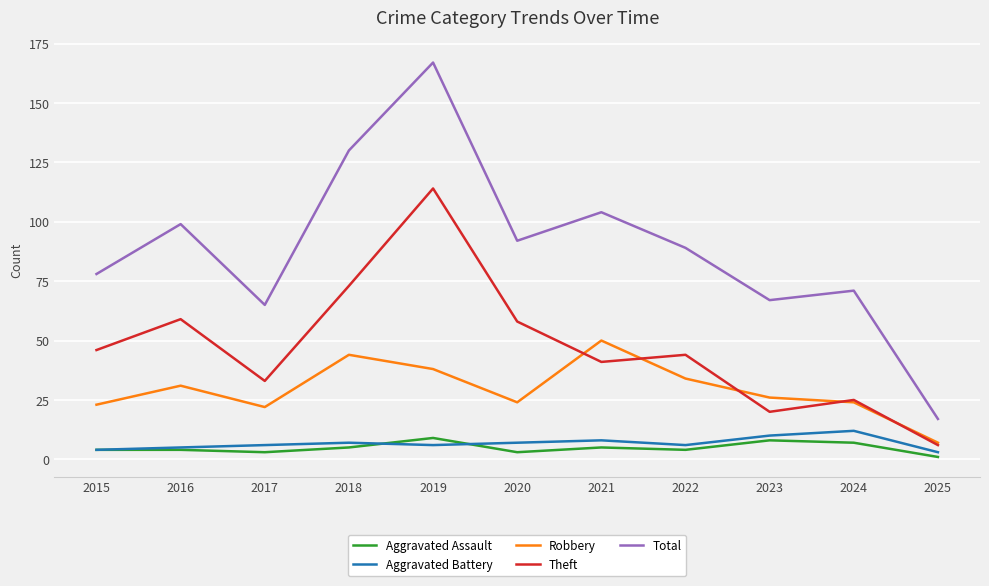

Where is the first local maximum for Total?

2016